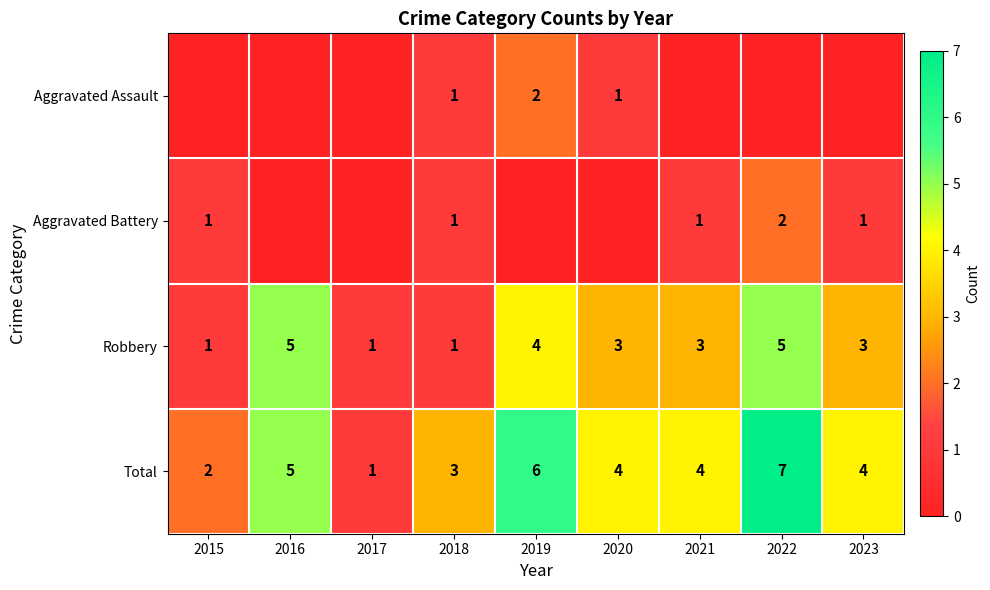

At which category is the sum across all series the highest?

2022